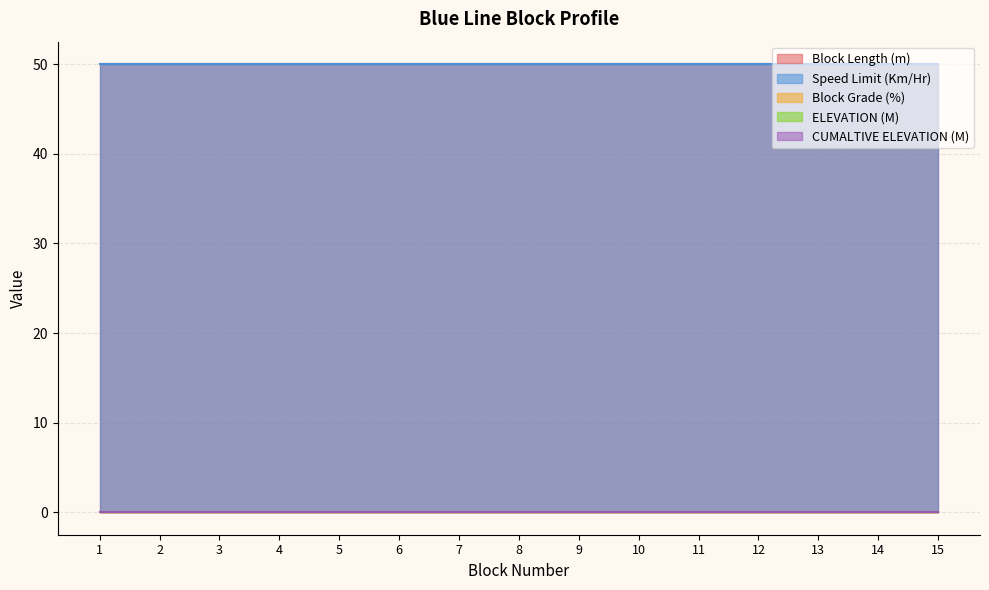

At how many categories does at least one series exceed 5?

15